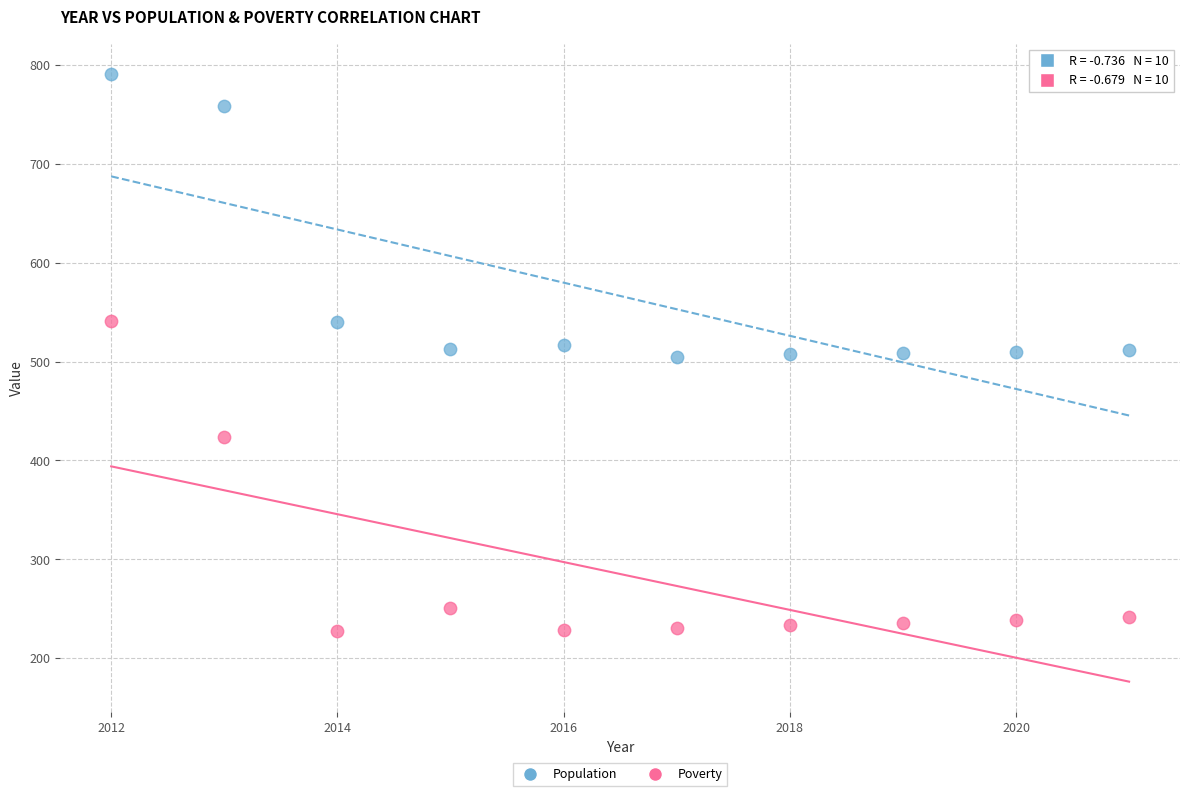

Across all data points, what is the range of X values (max minus min)?

9